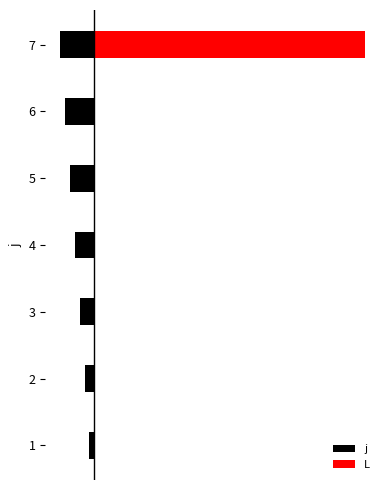

How many values in the j series are below -4?

3